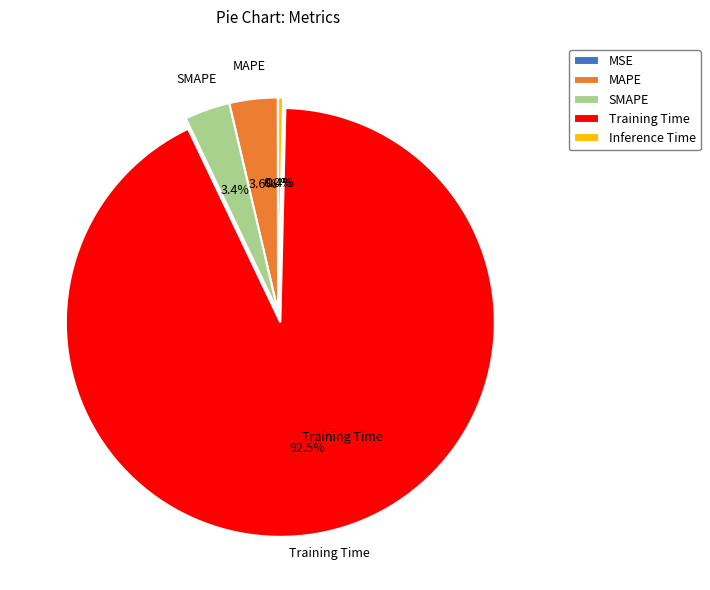

Is there any slice that represents more than half of the pie?

Yes